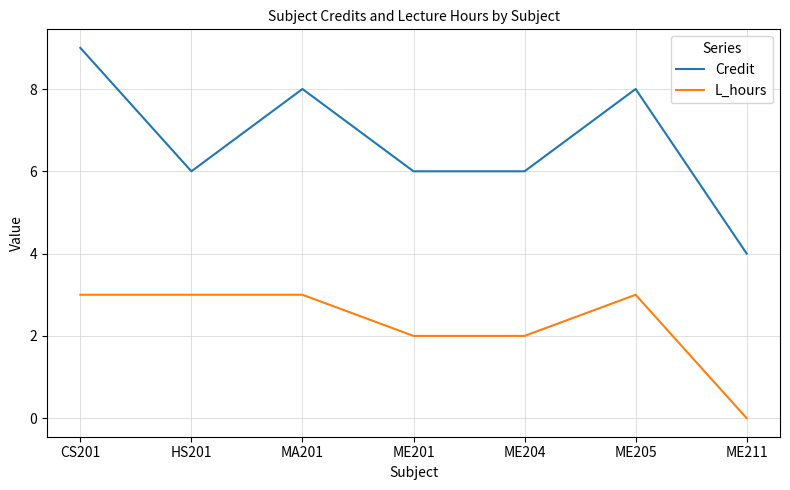

At which label does Credit reach its minimum?

ME211